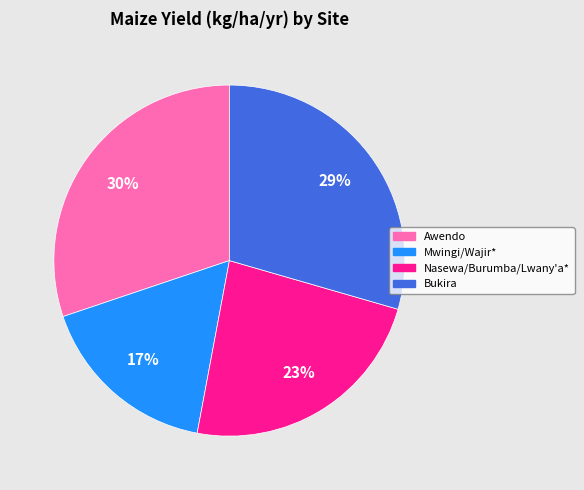

To the nearest percent, what is the combined percentage of Awendo and Nasewa/Burumba/Lwany'a*?

54%